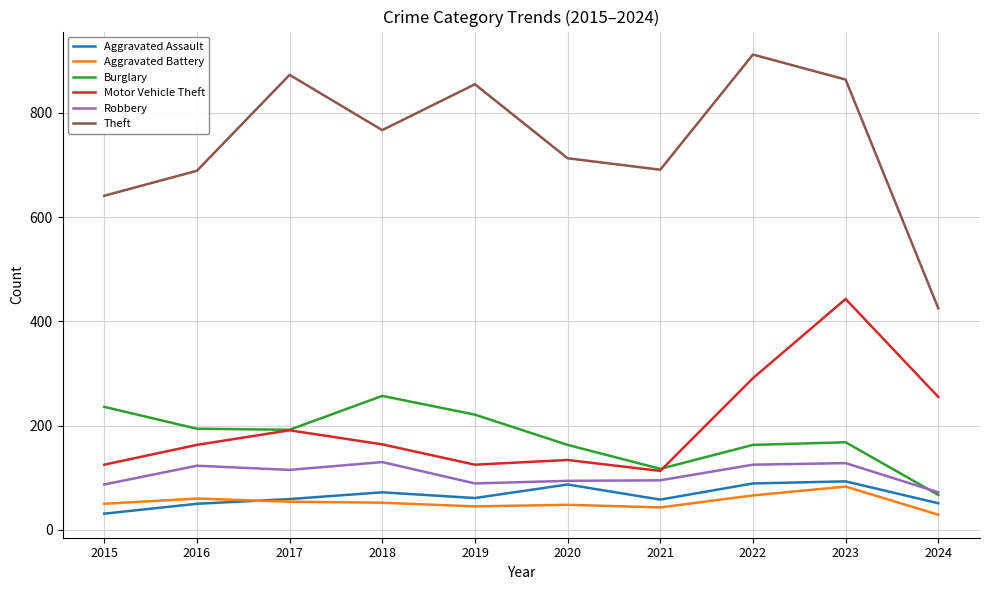

Which label corresponds to the largest value in the chart?

2022